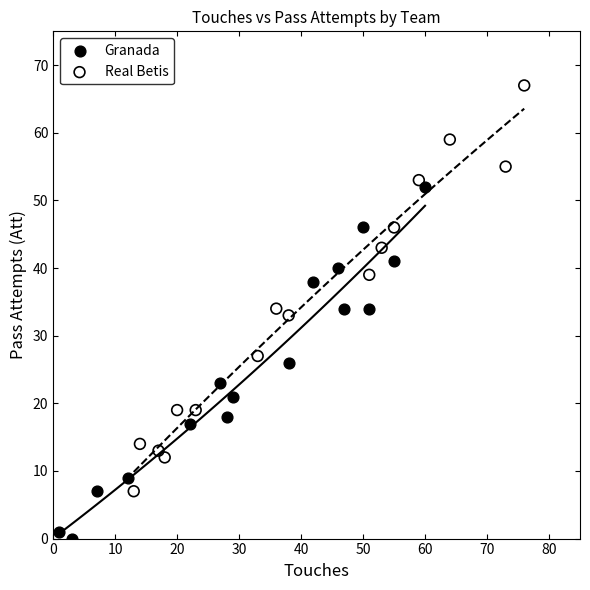

Which series has the widest spread of Y values?

Real Betis